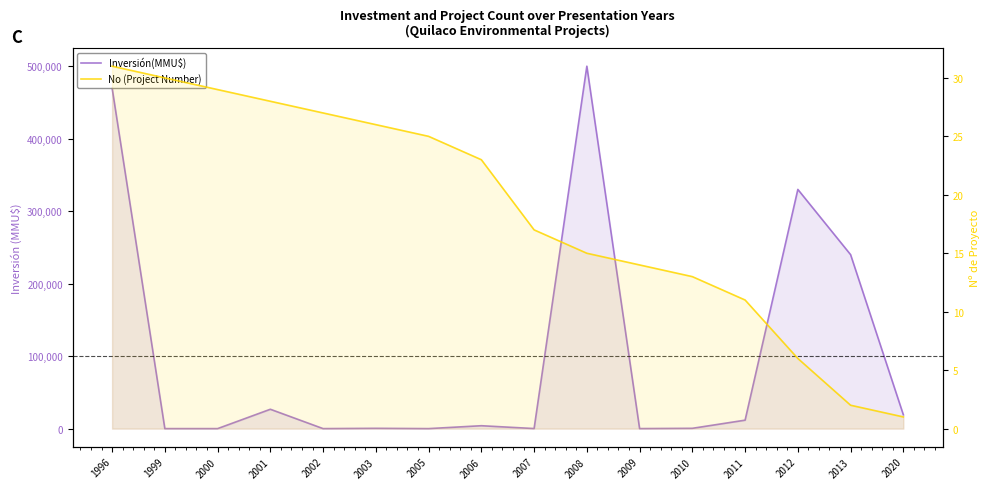

Where is Inversión(MMU$) nearest to the value 250000?

2013